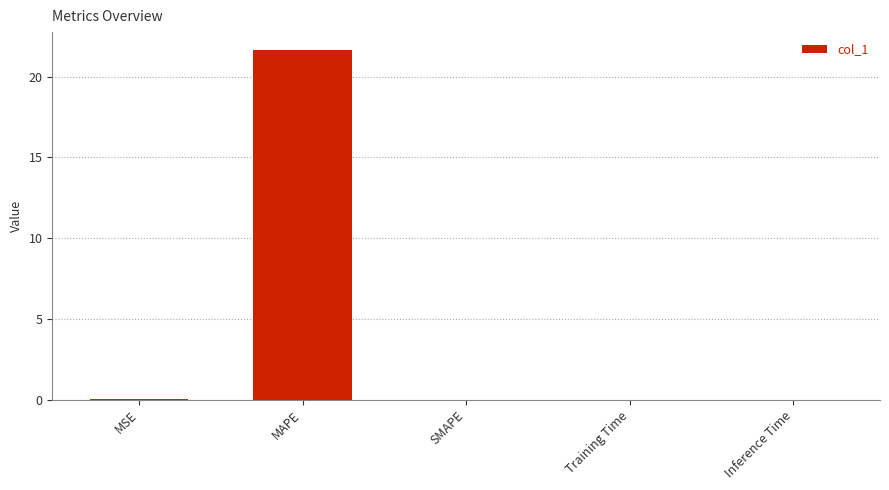

Which label corresponds to the largest value in the chart?

MAPE